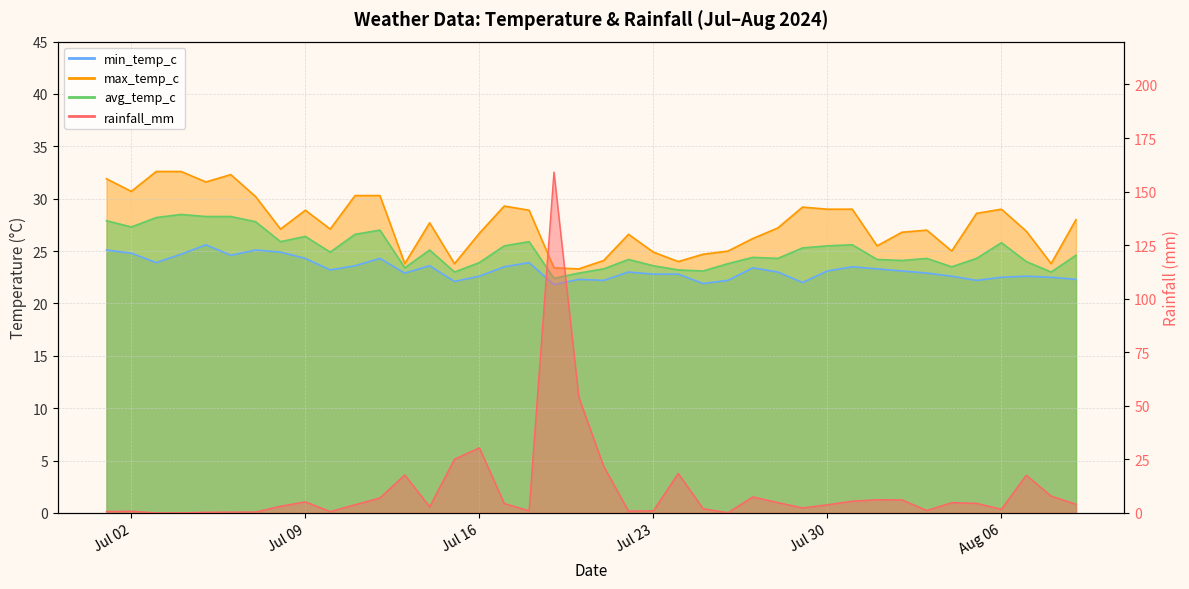

What value does the rainfall_mm series have at 2024-07-11?

3.8